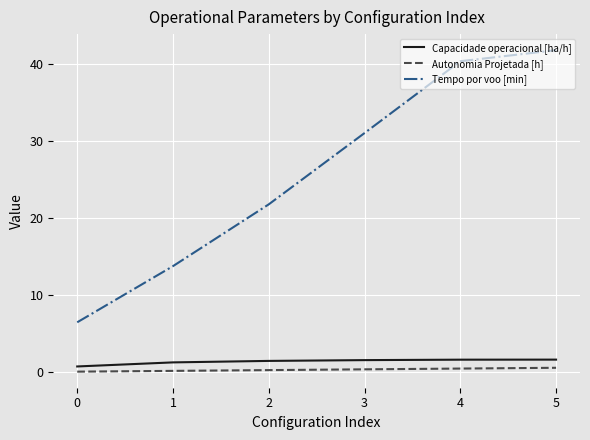

True or false: Capacidade operacional [ha/h] and Tempo por voo [min] intersect in this chart.

False